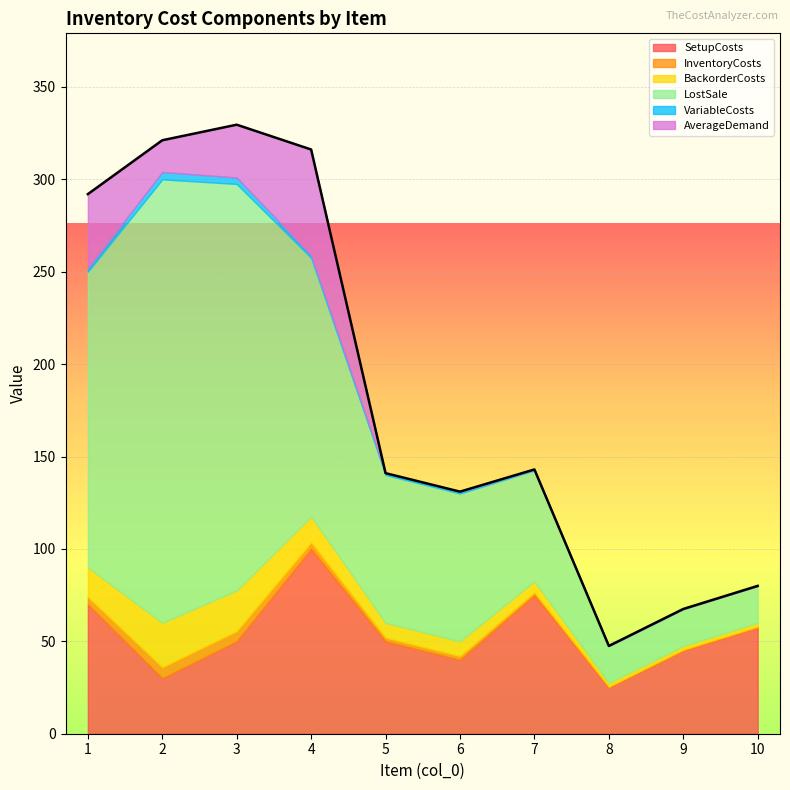

How many series are shown in this chart?

6